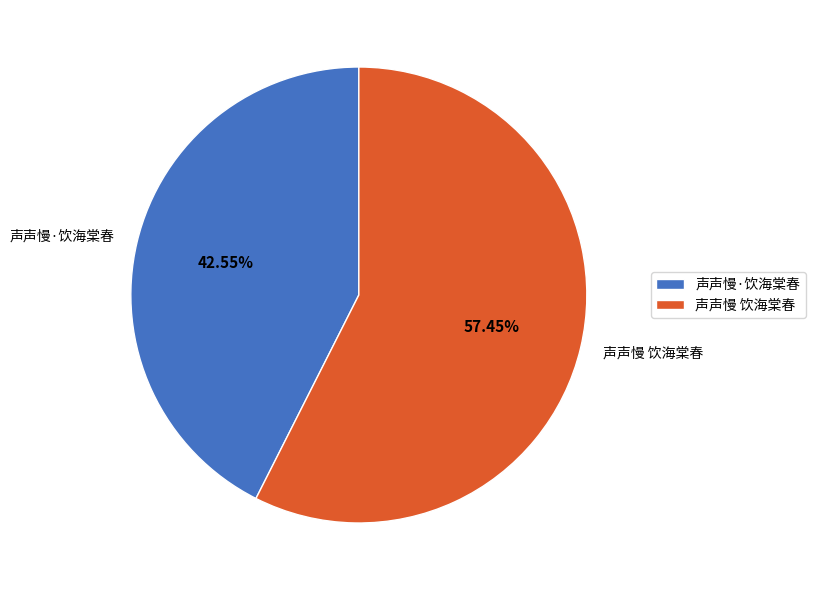

Is there a majority slice in this chart?

Yes